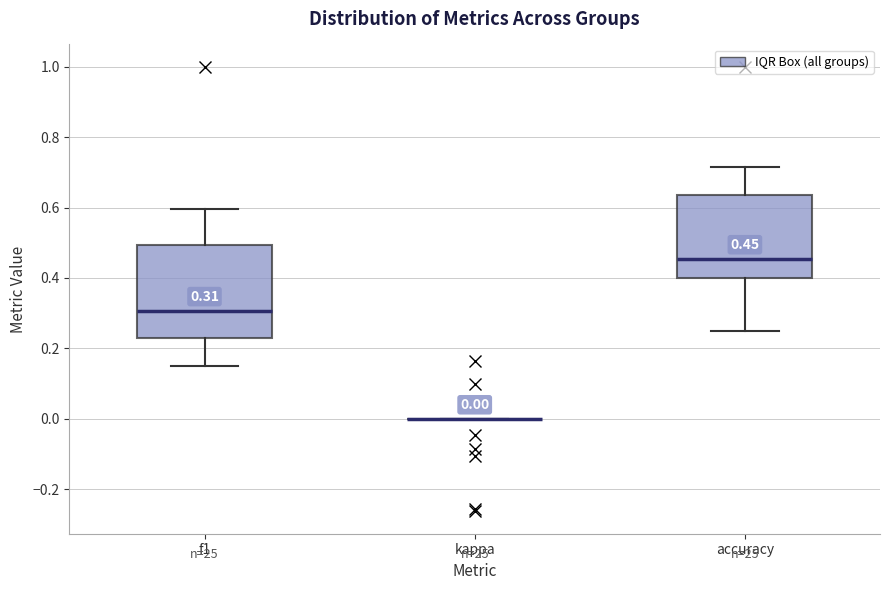

Comparing the boxes themselves (not the whiskers), which one is the tallest?

f1